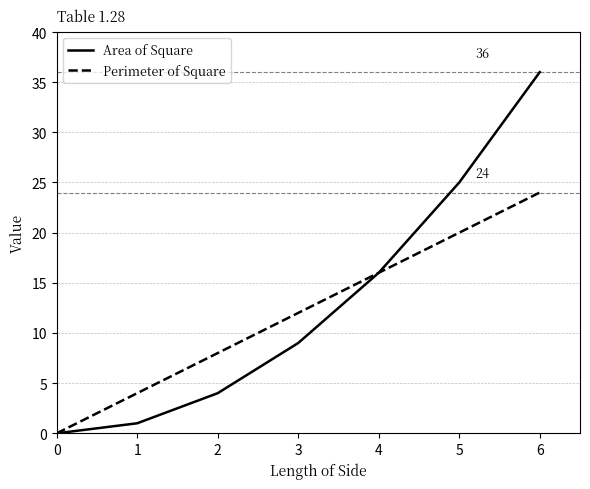

The value of Area of Square at 3 is 2. True or false?

False